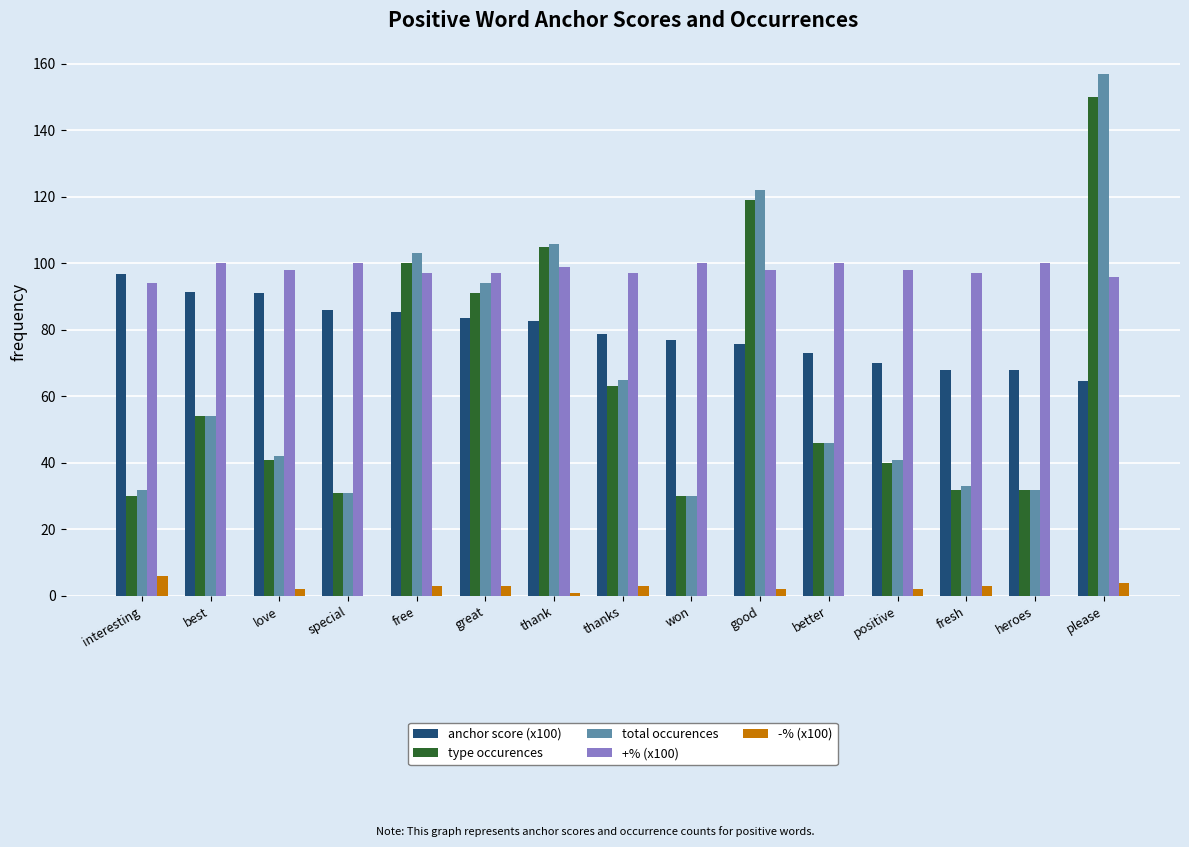

What is the maximum value for total occurences?

157.0